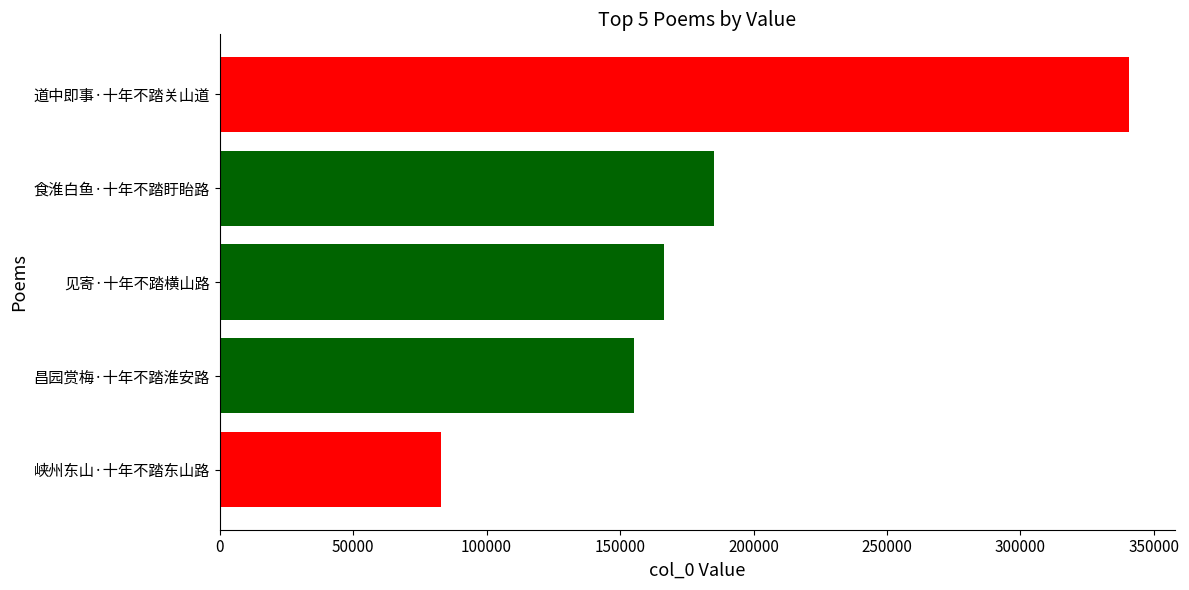

What is the difference between the second highest and minimum values?

102261